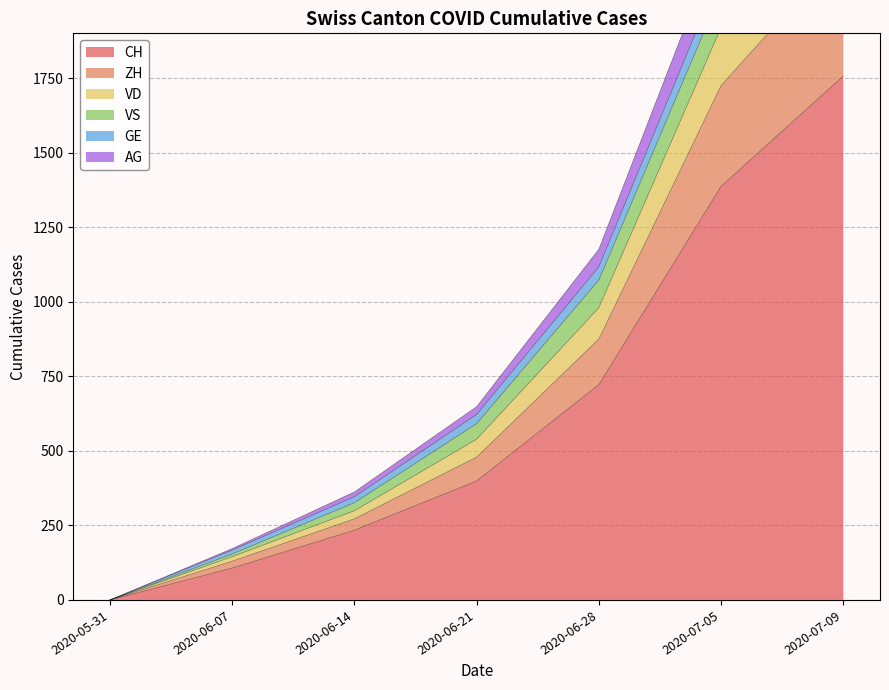

What is the highest value of the CH series?

1757